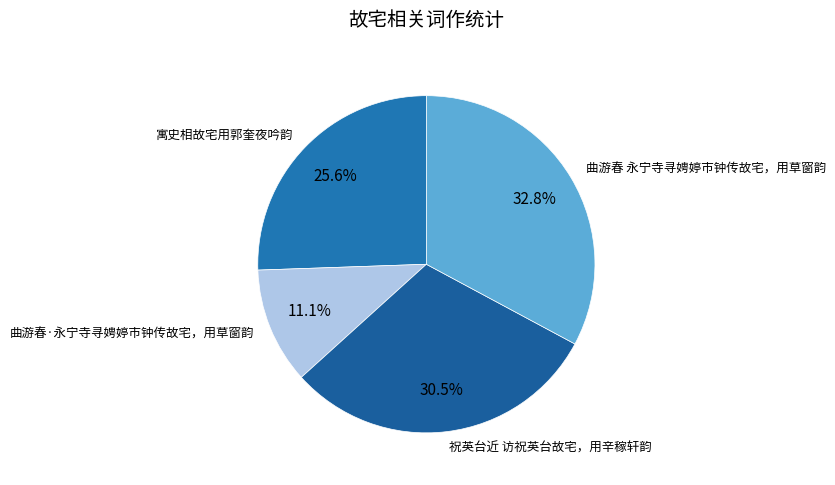

To the nearest percent, what is the average slice percentage?

25%